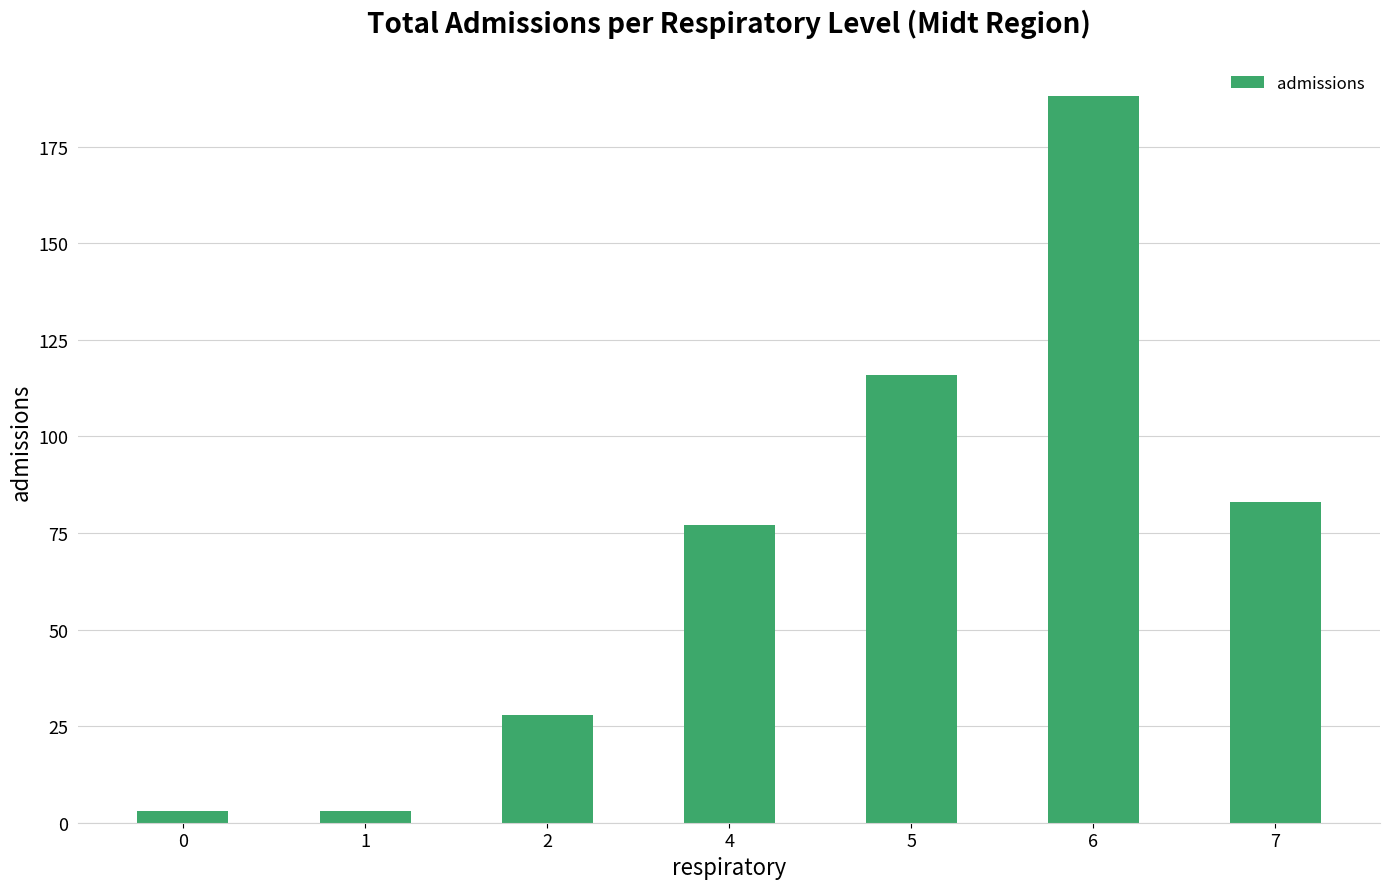

The value at 5 is 116. True or false?

True